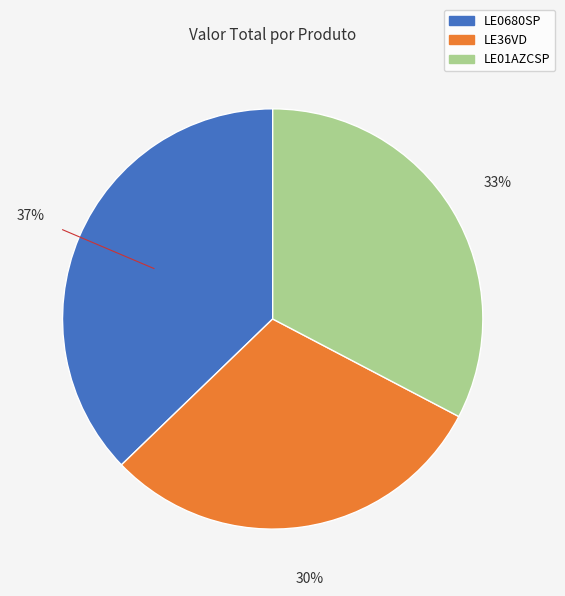

How many segments does this pie chart have?

3